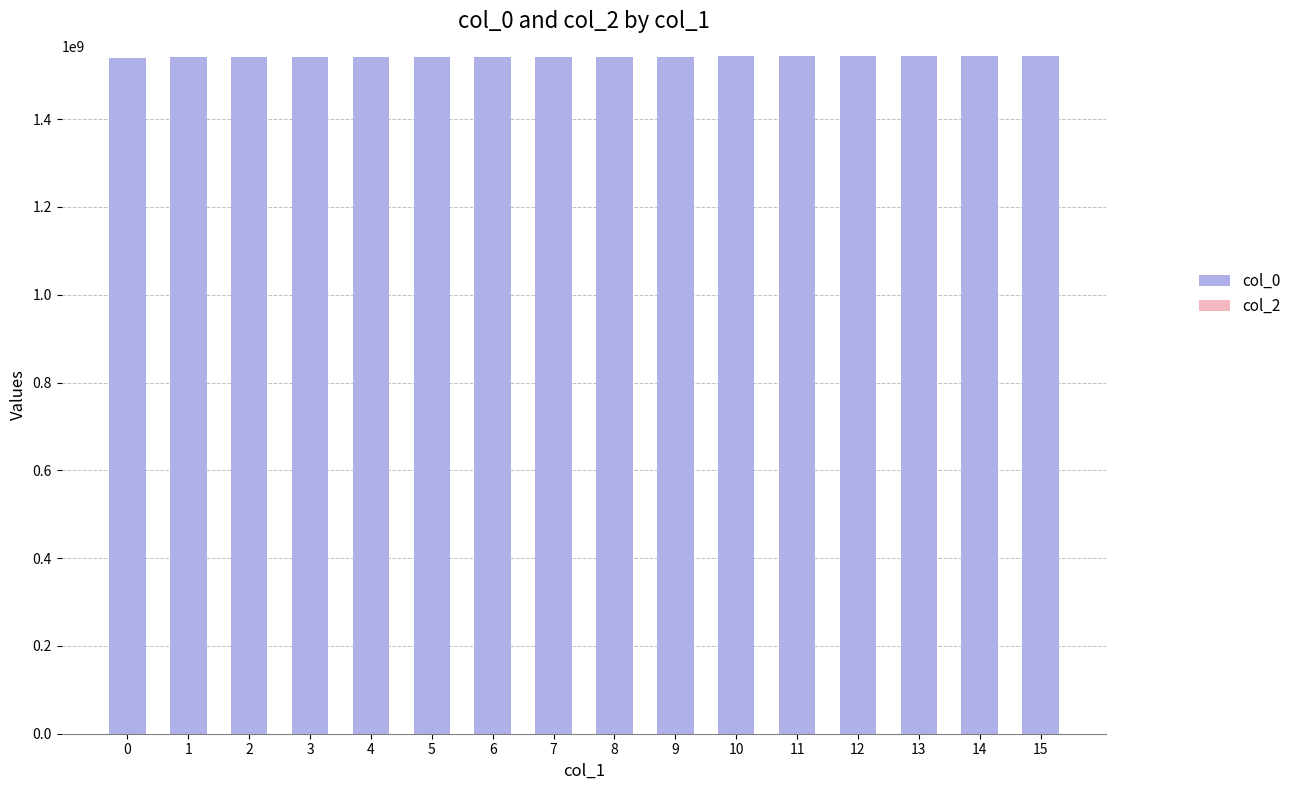

What is the ratio of the value at 6 to the value at 7?

1.0